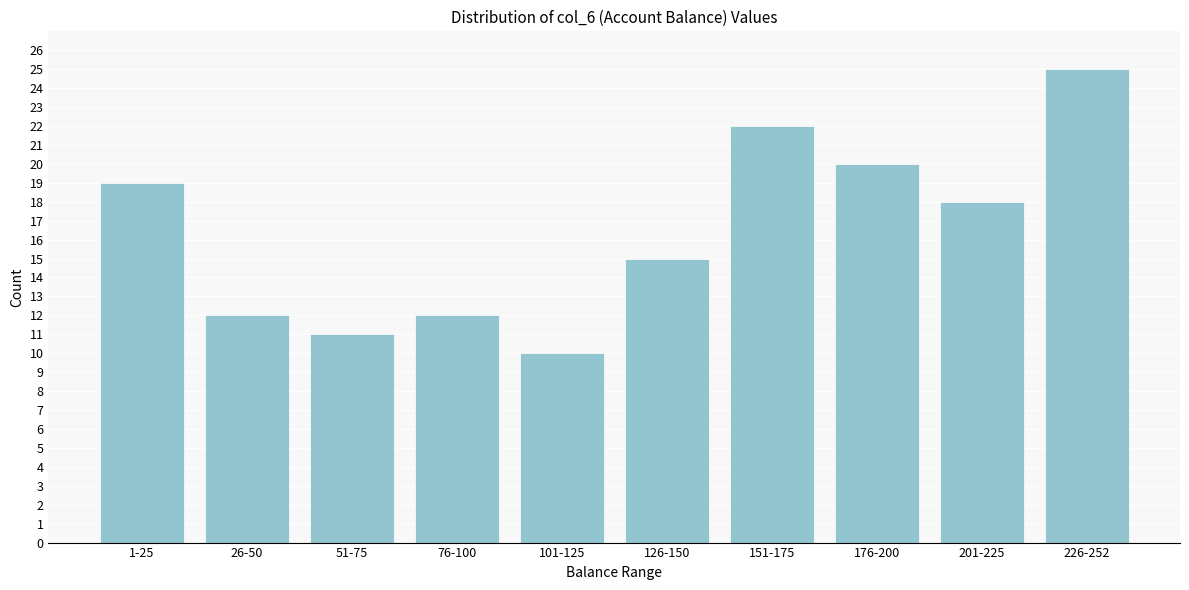

Reading left to right, transcribe all the data shown in this chart.

1-25=19	26-50=12	51-75=11	76-100=12	101-125=10	126-150=15	151-175=22	176-200=20	201-225=18	226-252=25